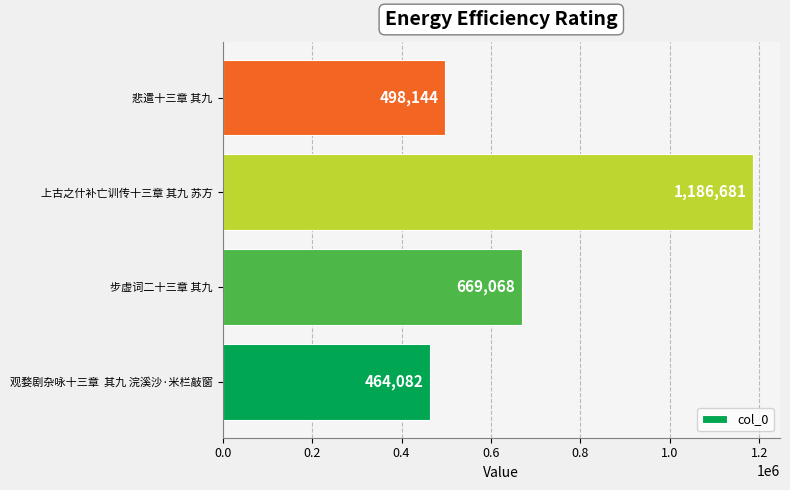

Are the bars horizontal?

Yes